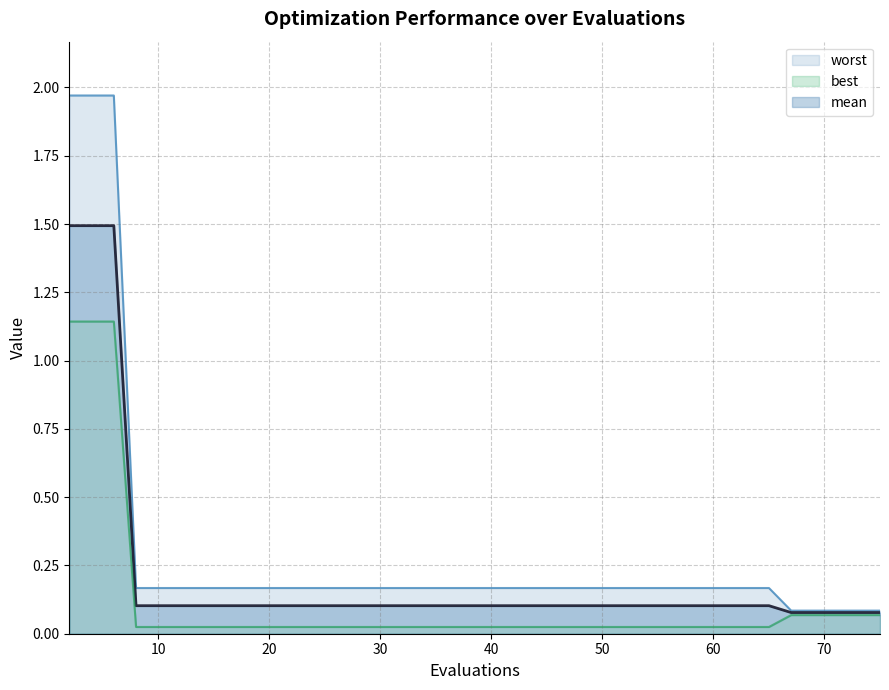

Does the chart display data point markers on the line(s)?

No